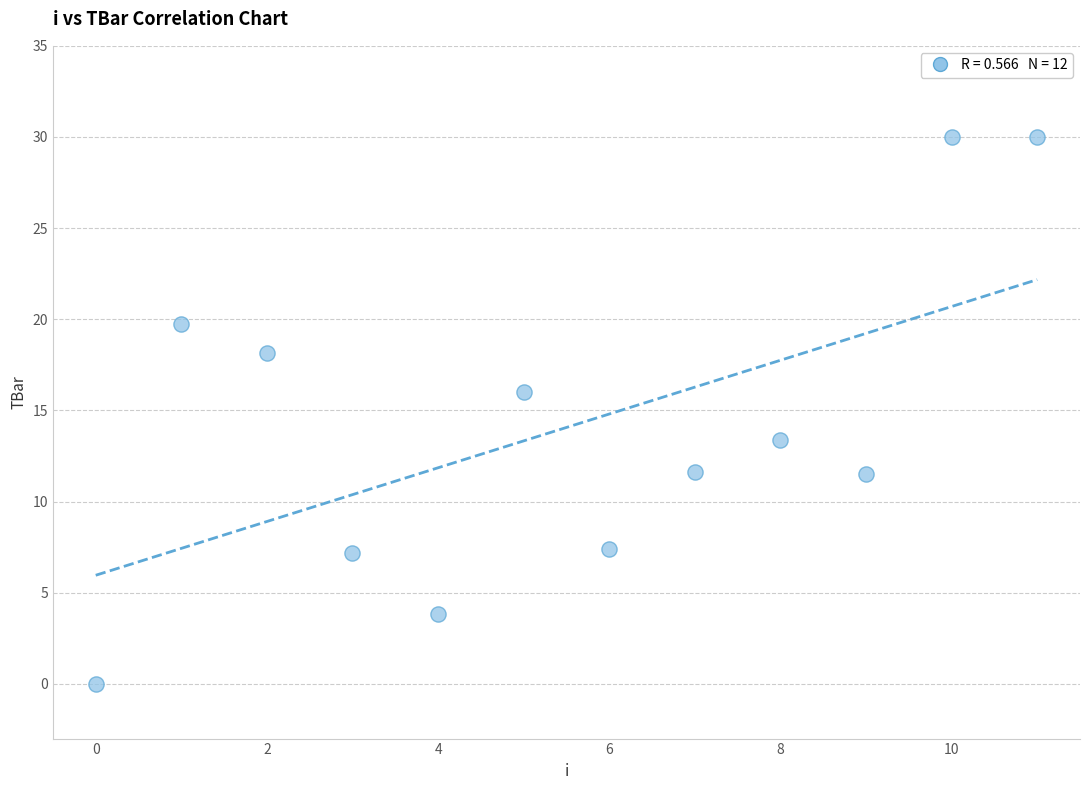

What is the average Y value?

14.1